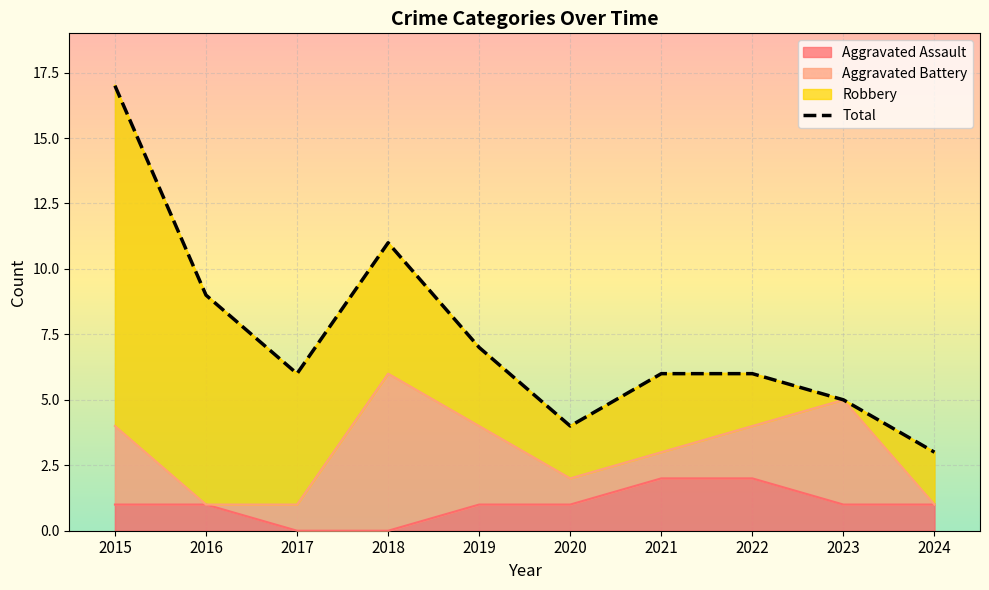

Does the chart display data point markers on the line(s)?

No